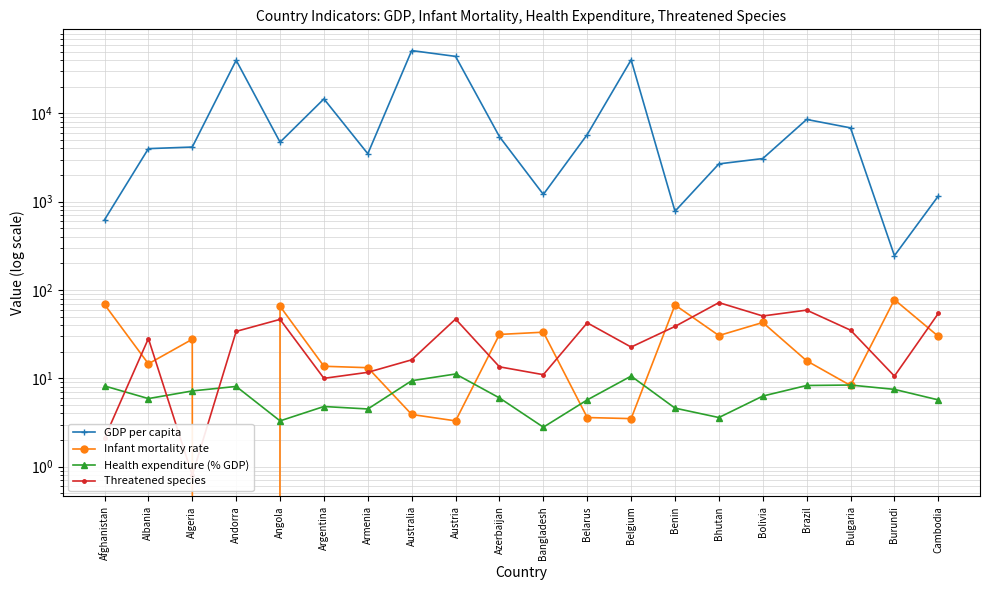

What is the highest value of the Health expenditure (% GDP) series?

11.2